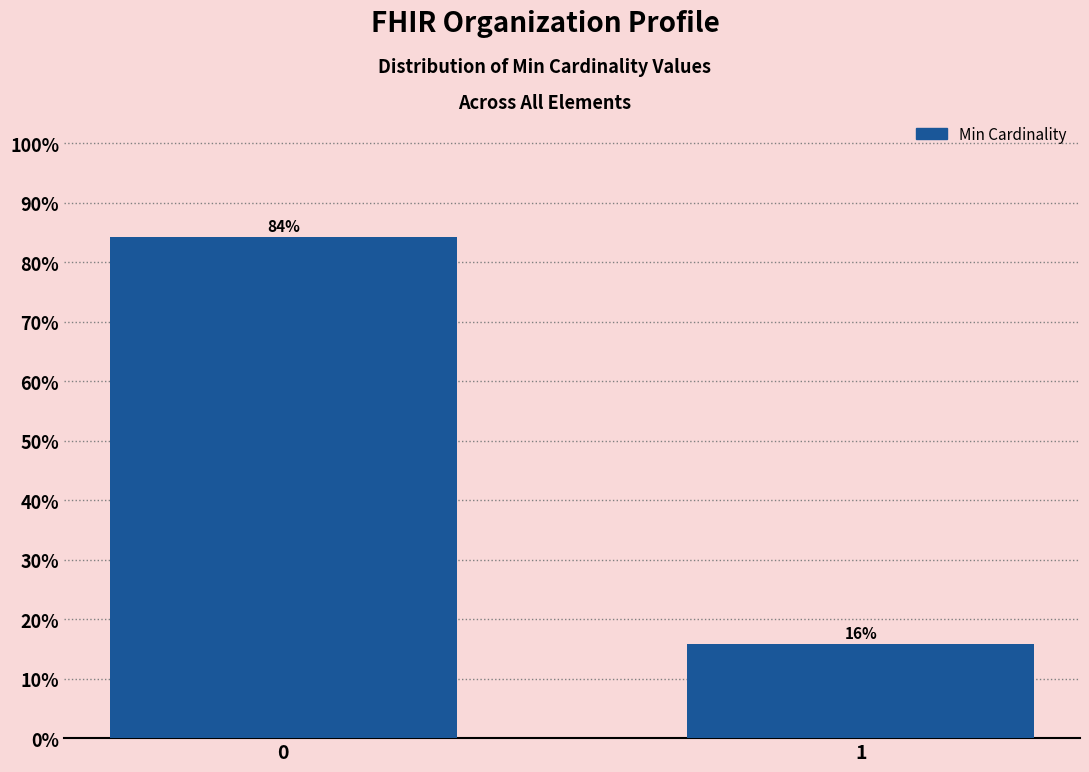

What is the average value?

50.0